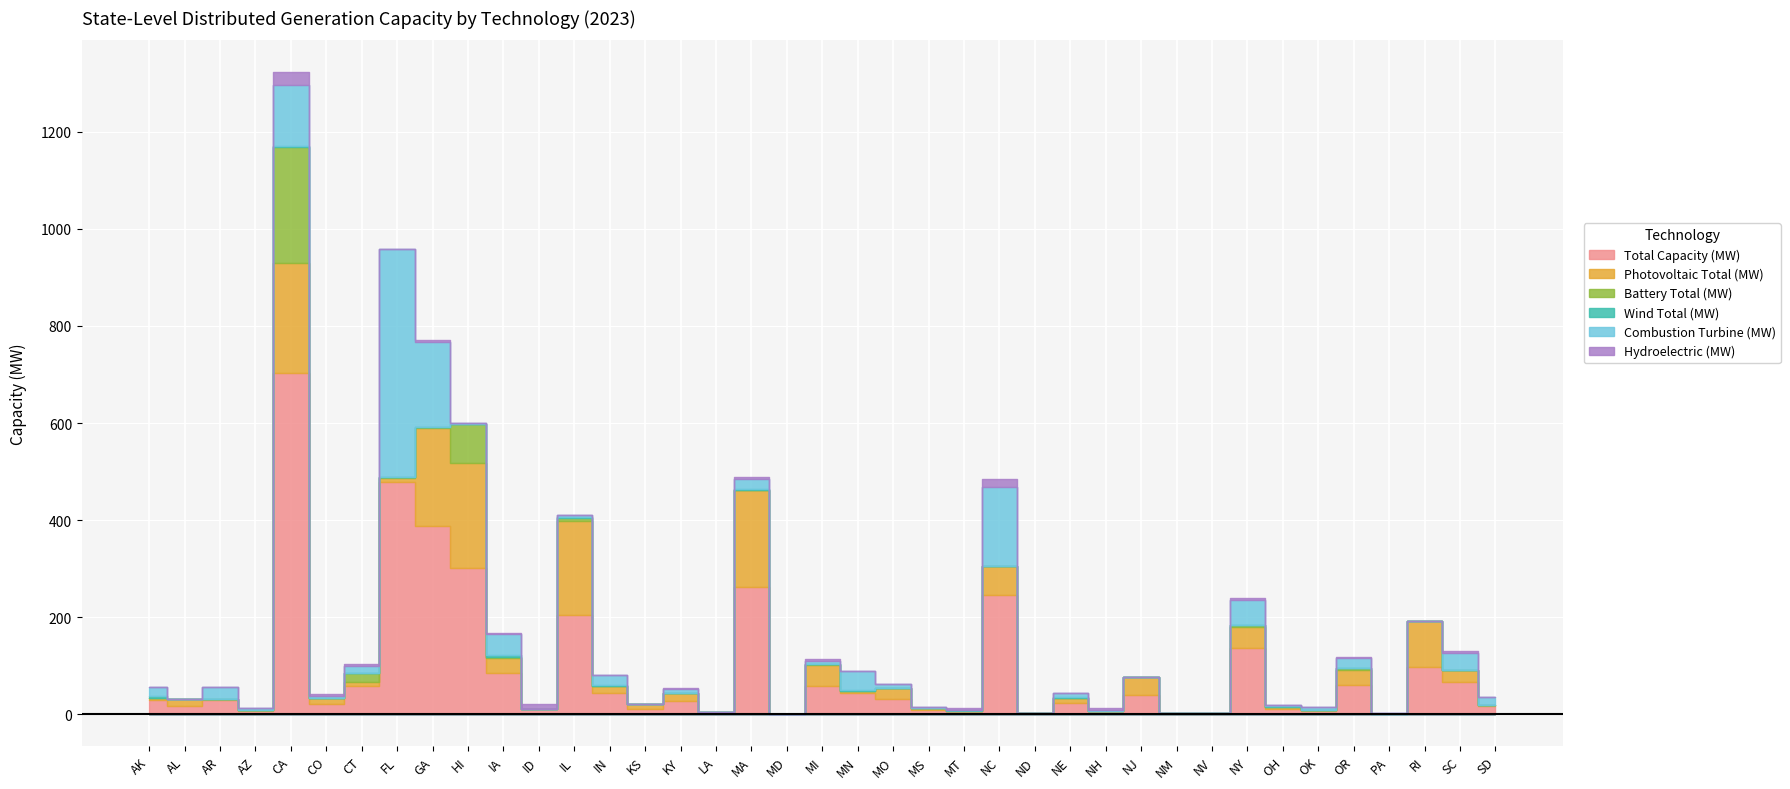

What value does the Total Capacity (MW) series have at OK?

7.3